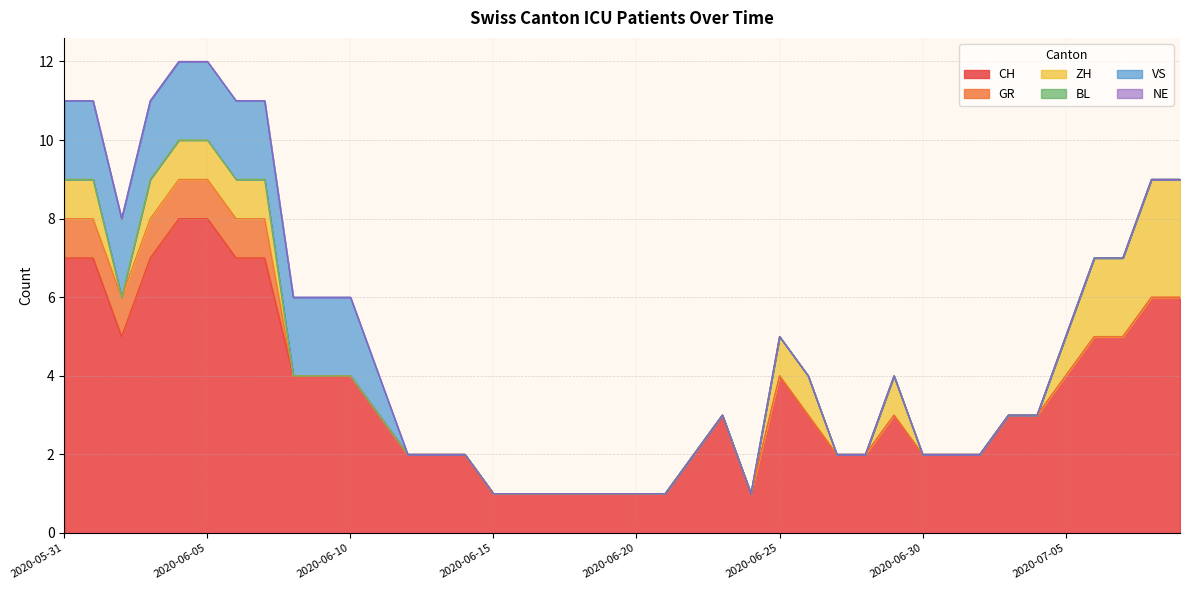

The value of VS at 2020-07-06 is 0. True or false?

True